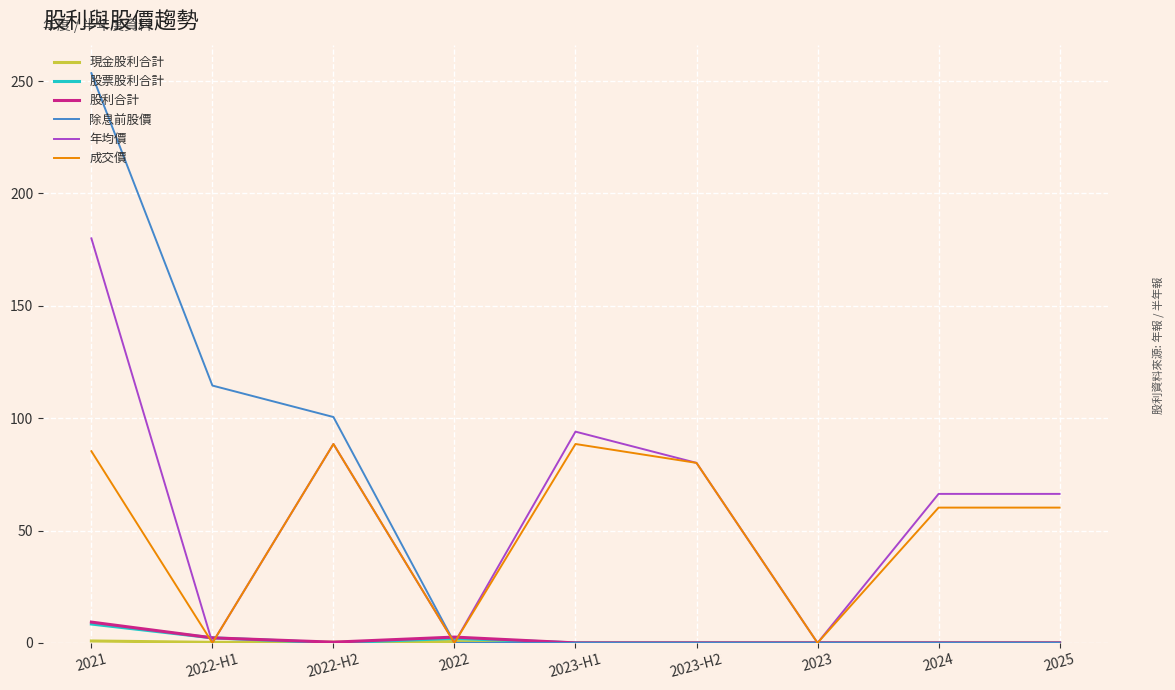

Which series has the largest total across all categories?

年均價